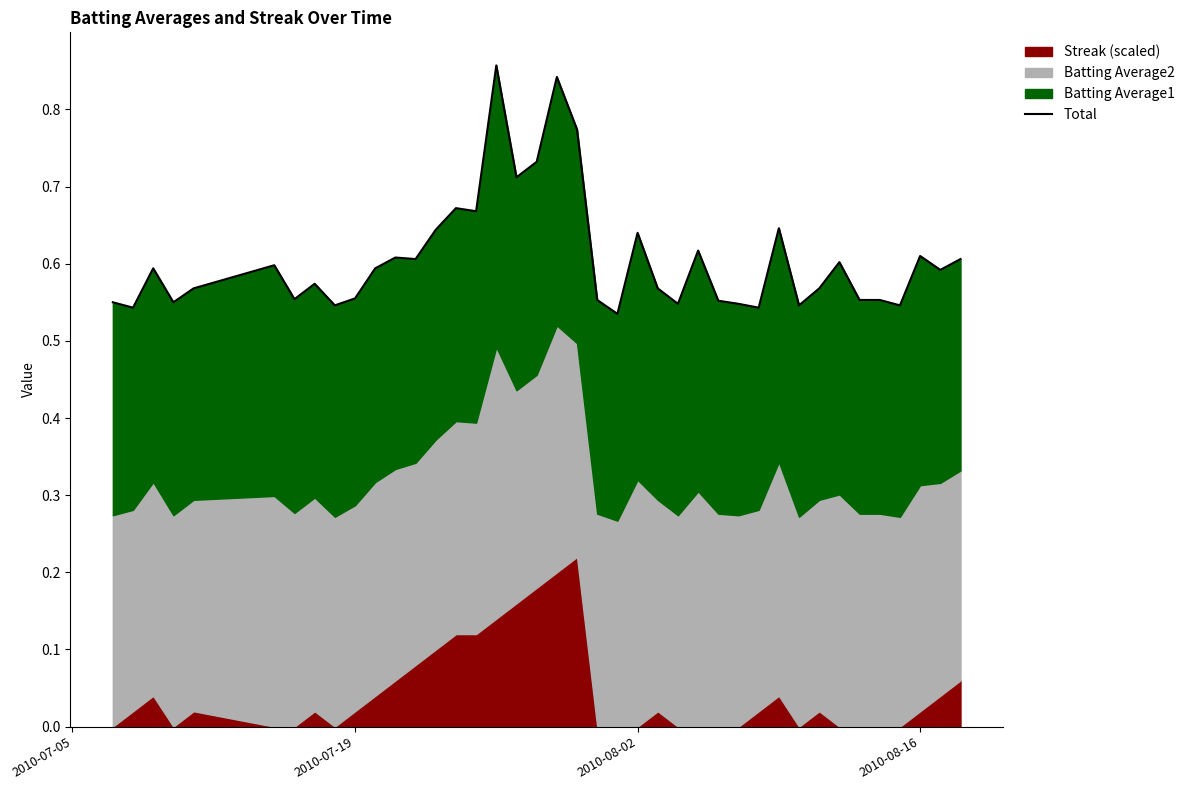

Is it true that the value at 2010-08-16 is 0.6?

True